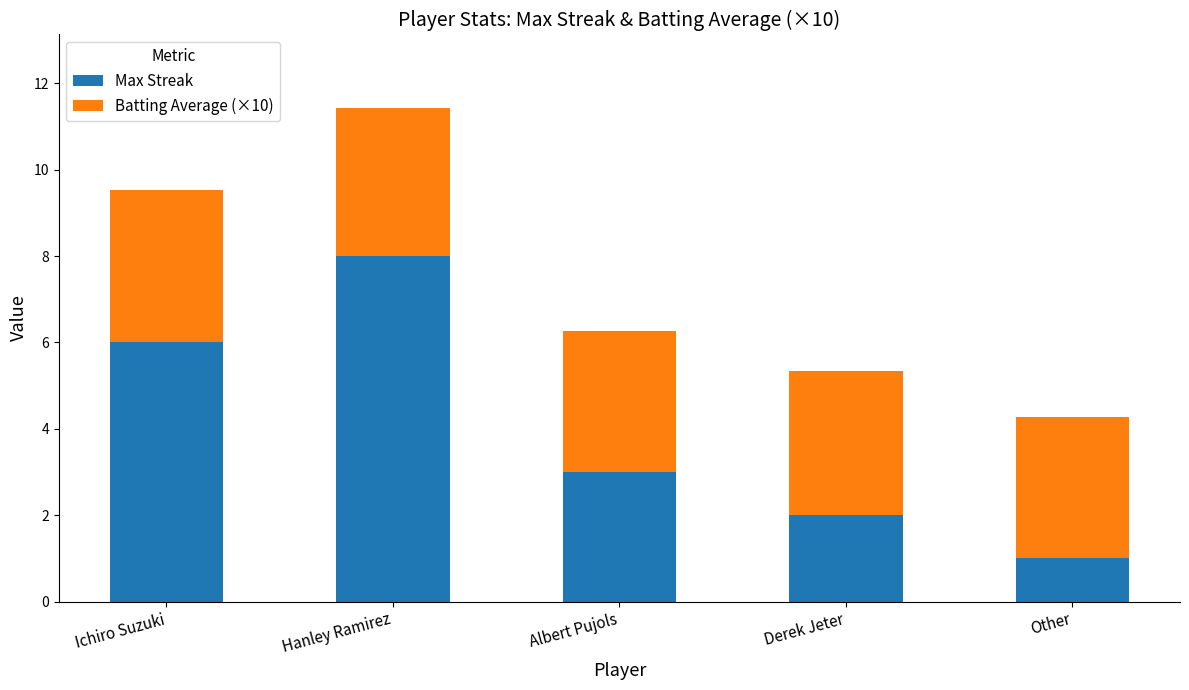

What is the sum of all Max Streak values?

20.0